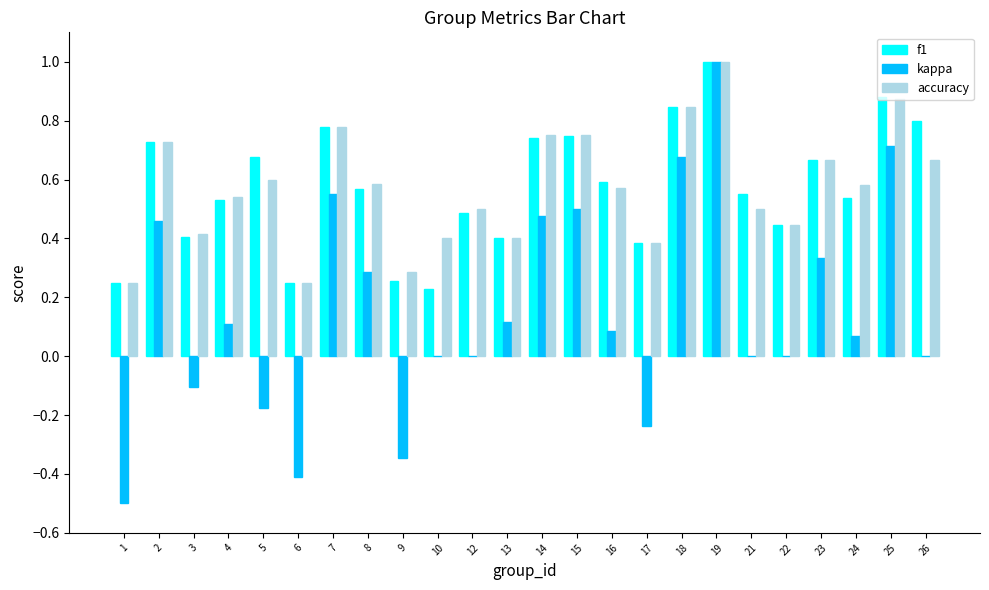

At which category is the sum across all series the highest?

19